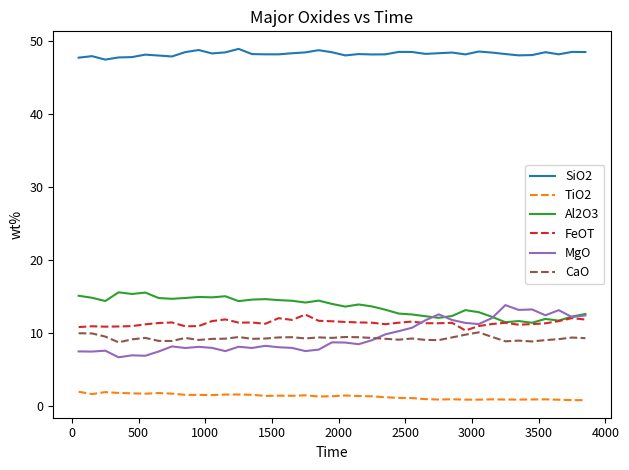

What is the greatest value displayed?

48.9